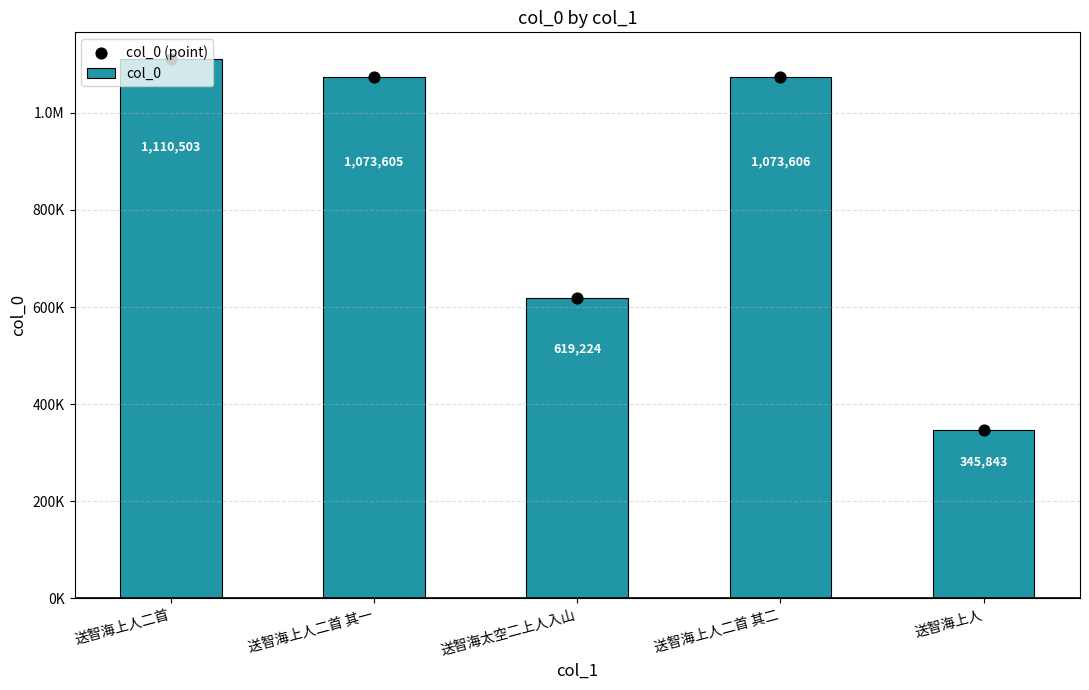

Which series has the largest total across all categories?

col_0